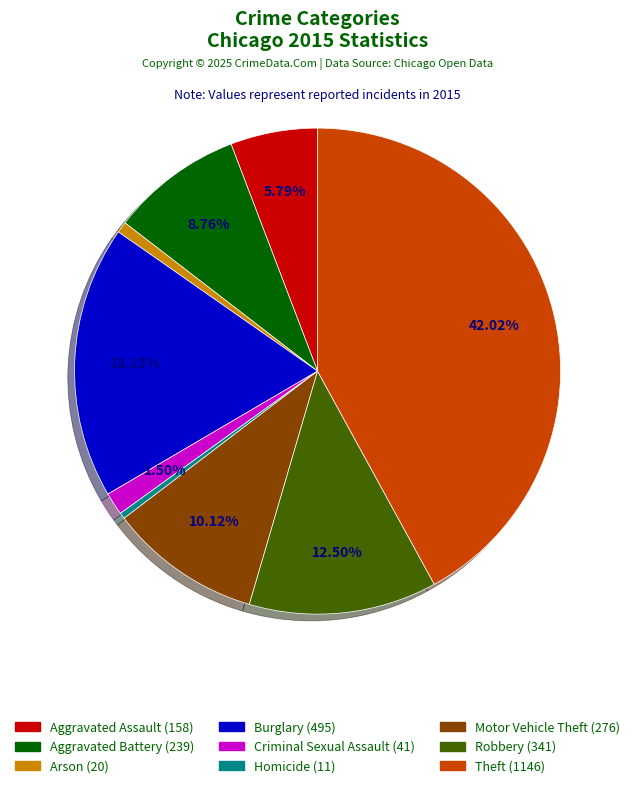

Which category has the biggest portion of the pie?

Theft